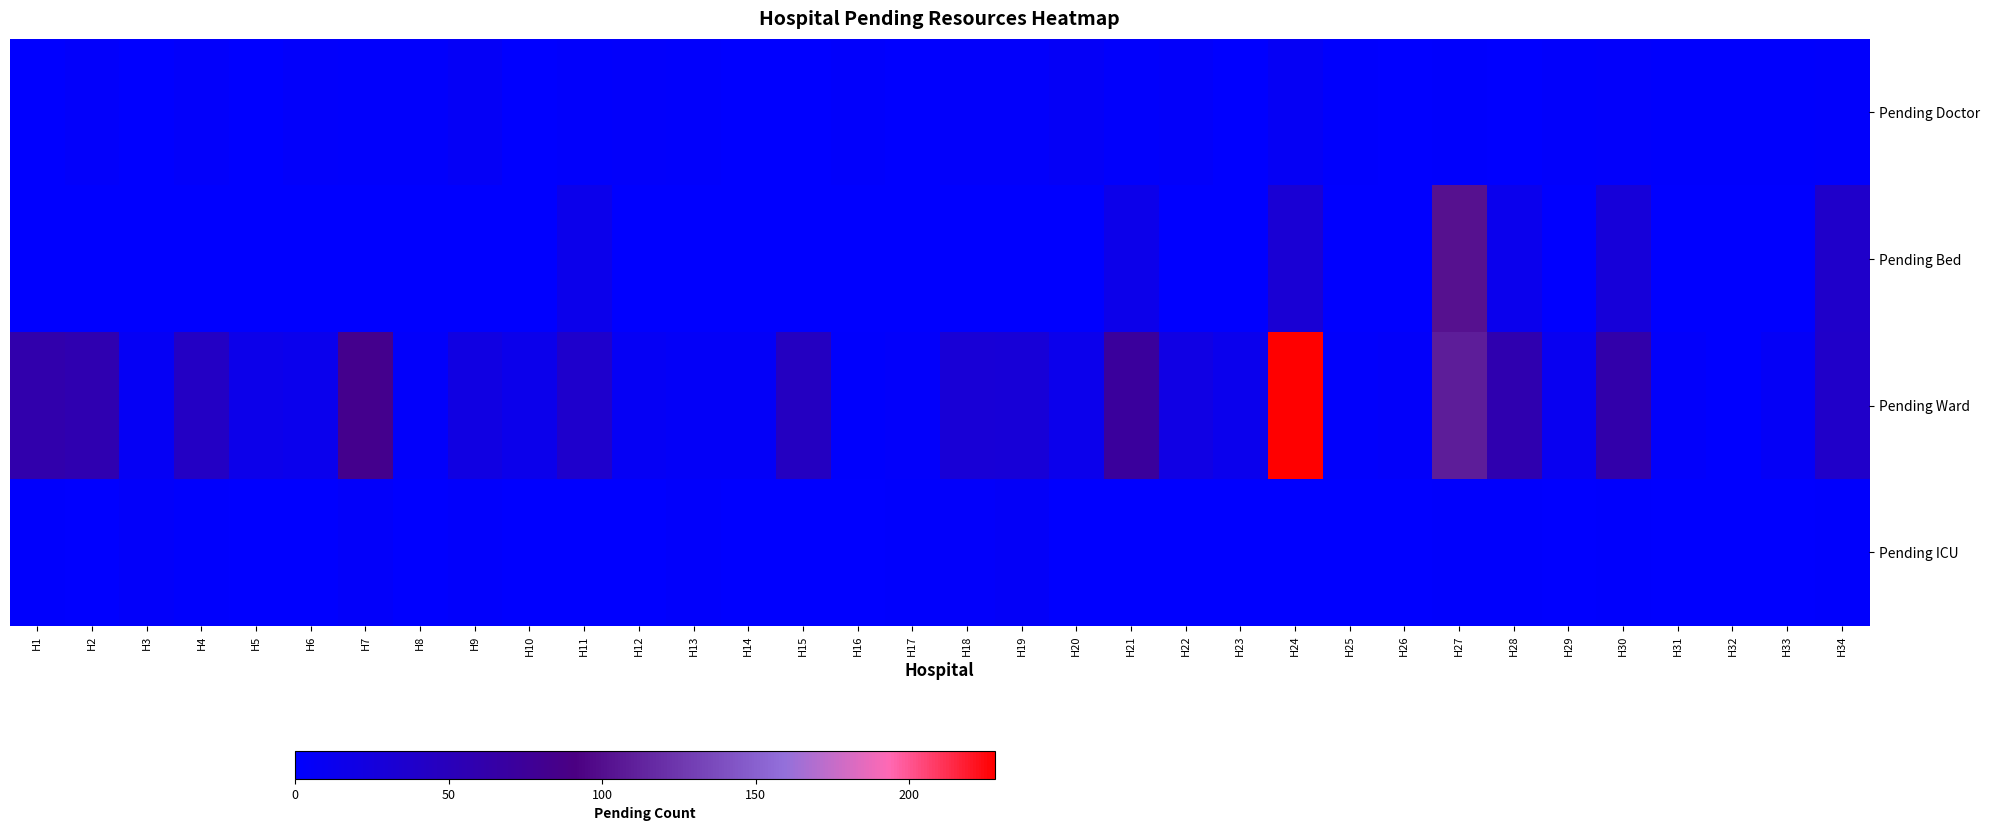

Between H17 and H7, which is larger?

H7